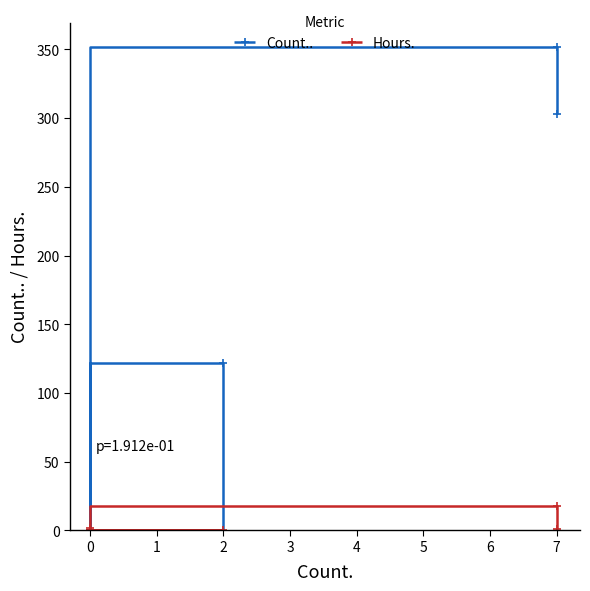

True or false: Count.. has a value of 614.5 at 7.

False